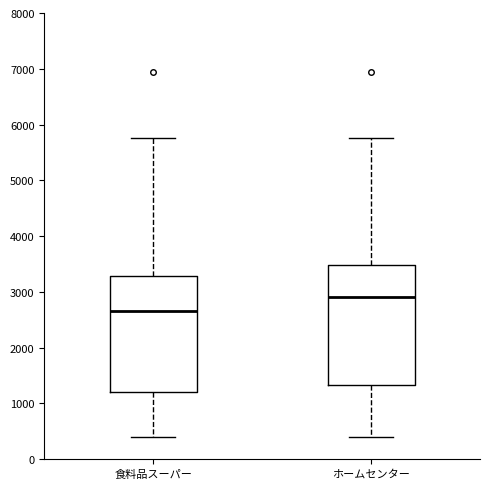

Where is the upper edge of the box for ホームセンター on the y-axis? The values are not printed on the chart, so give them approximately, as read against the axis.

3500